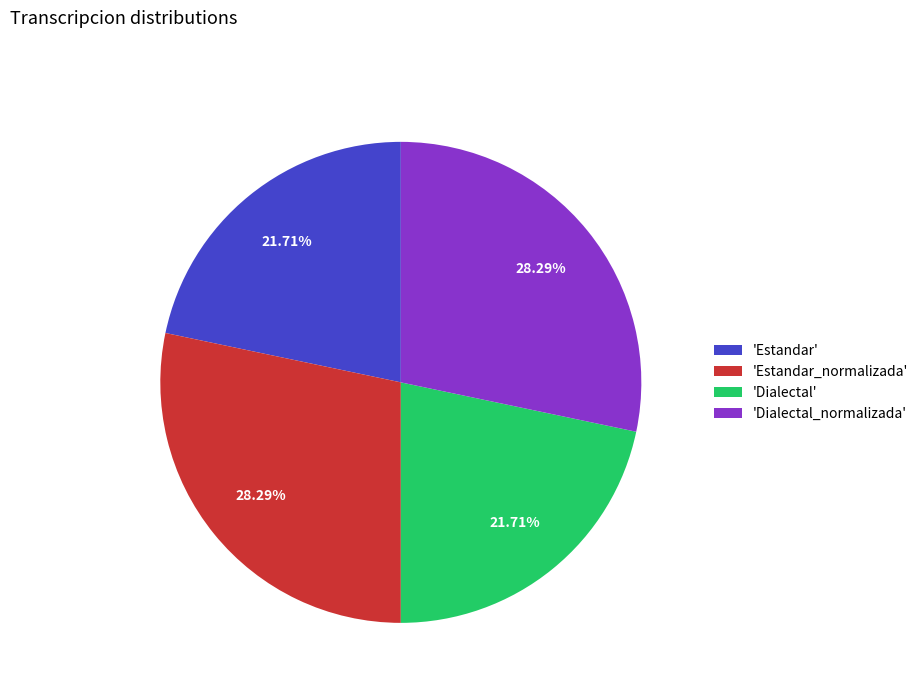

What is the ratio of the value at 'Estandar' to the value at 'Dialectal'?

1.0